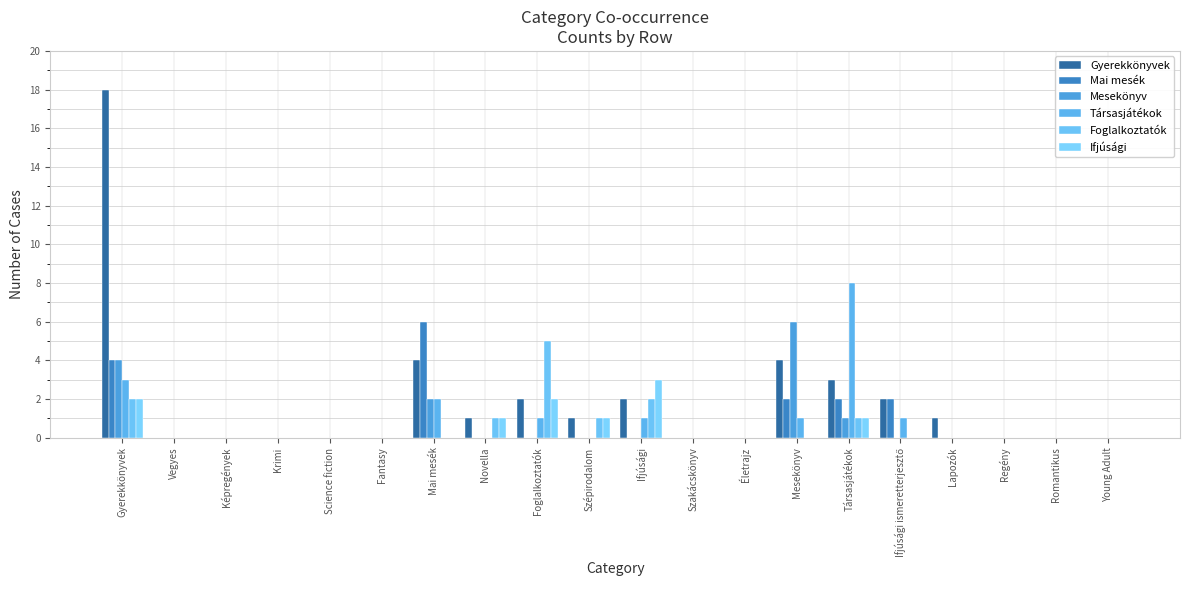

Between Novella and Társasjátékok, which is larger?

Társasjátékok